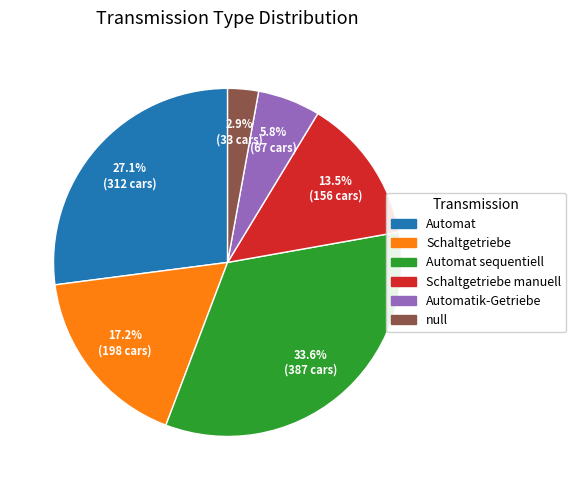

Is there a majority slice in this chart?

No